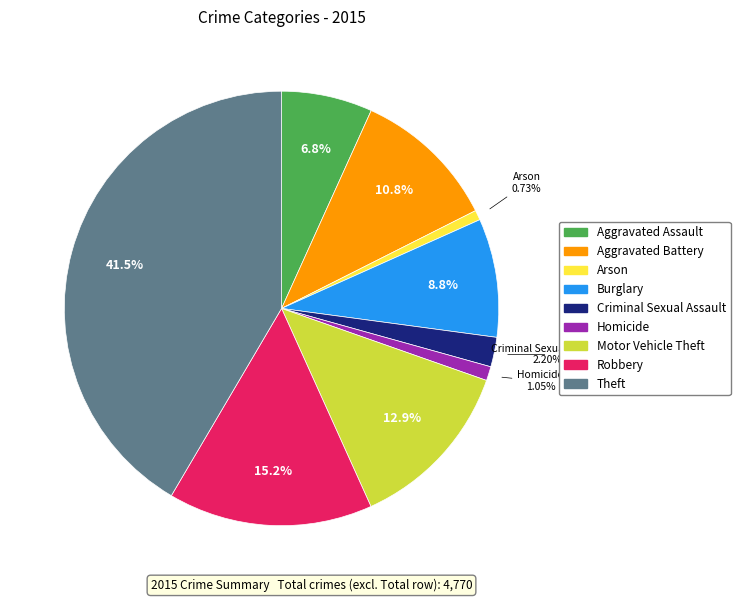

Between Homicide and Aggravated Battery, which is larger?

Aggravated Battery